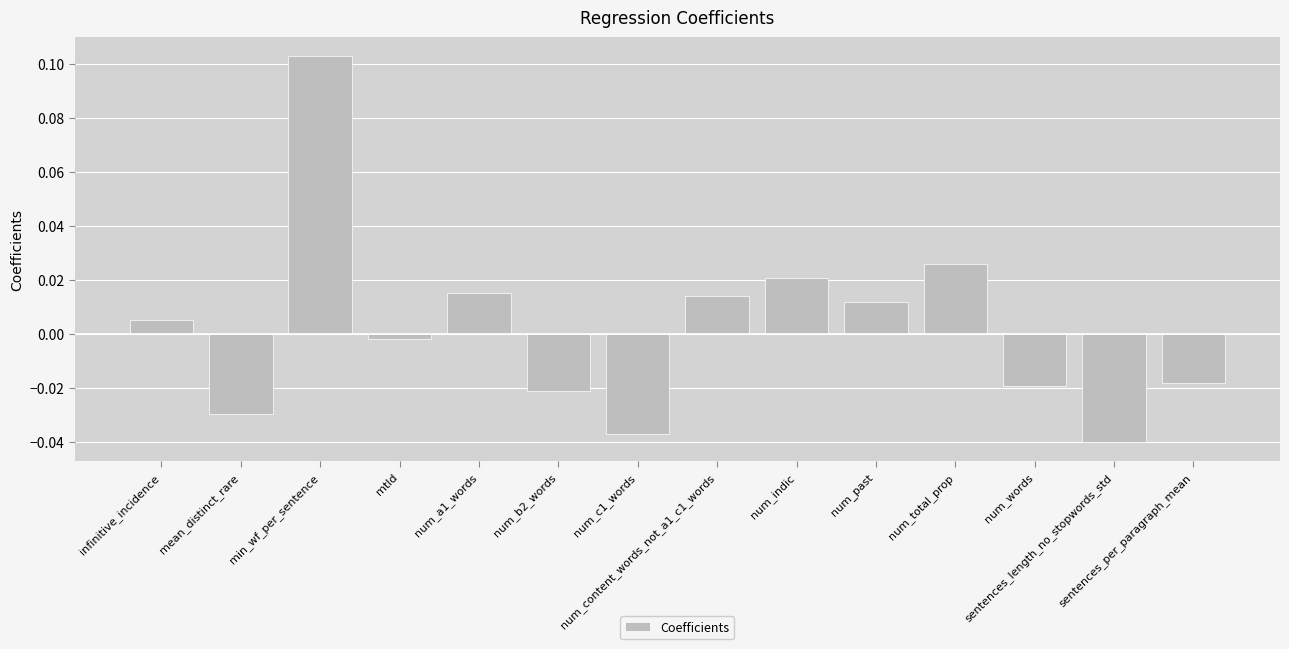

Reading left to right, list all the values displayed in this chart.

infinitive_incidence=0.0	mean_distinct_rare=-0.0	min_wf_per_sentence=0.1	mtld=-0.0	num_a1_words=0.0	num_b2_words=-0.0	num_c1_words=-0.0	num_content_words_not_a1_c1_words=0.0	num_indic=0.0	num_past=0.0	num_total_prop=0.0	num_words=-0.0	sentences_length_no_stopwords_std=-0.0	sentences_per_paragraph_mean=-0.0